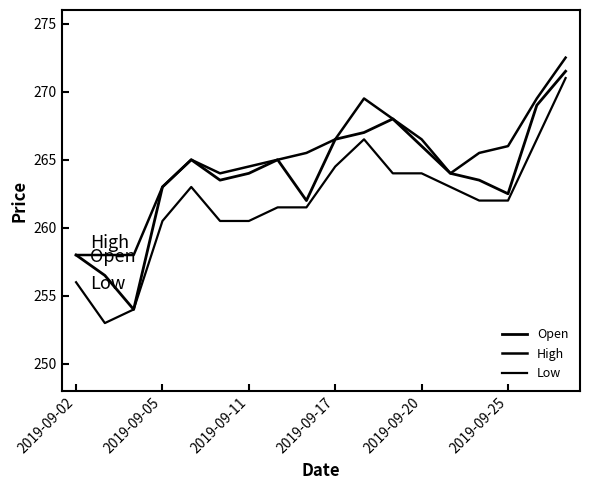

True or false: High and Open cross at least once.

False